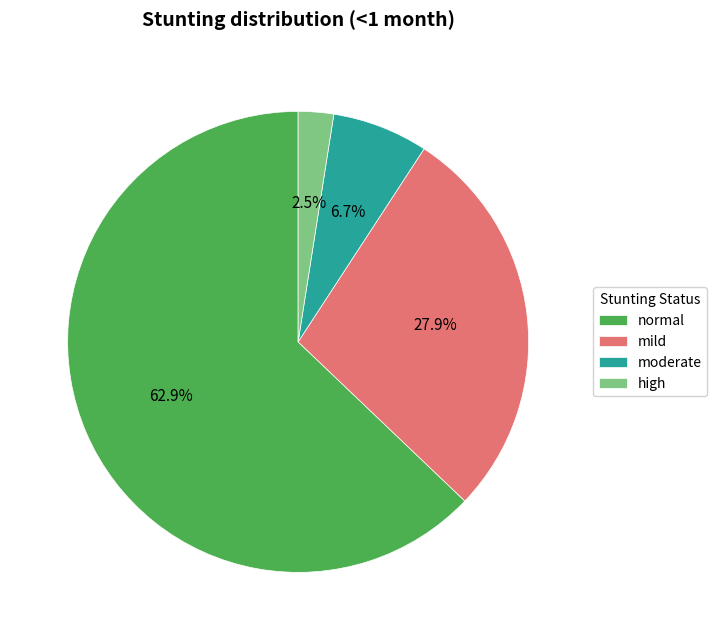

The mild slice represents 28% of the pie. True or false?

True